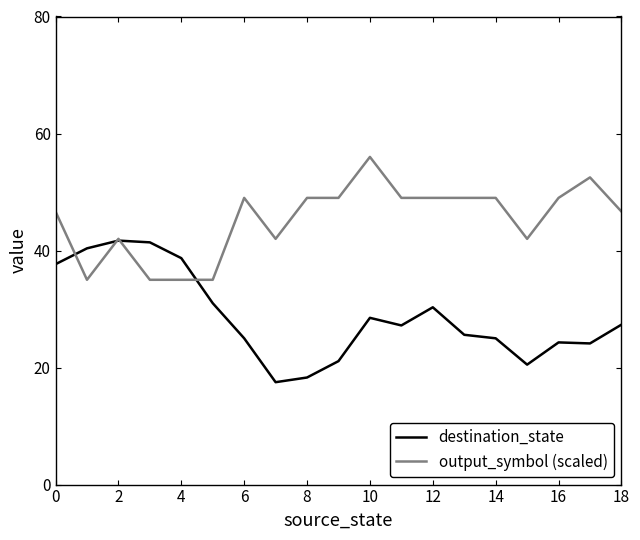

What is the greatest value displayed?

56.0